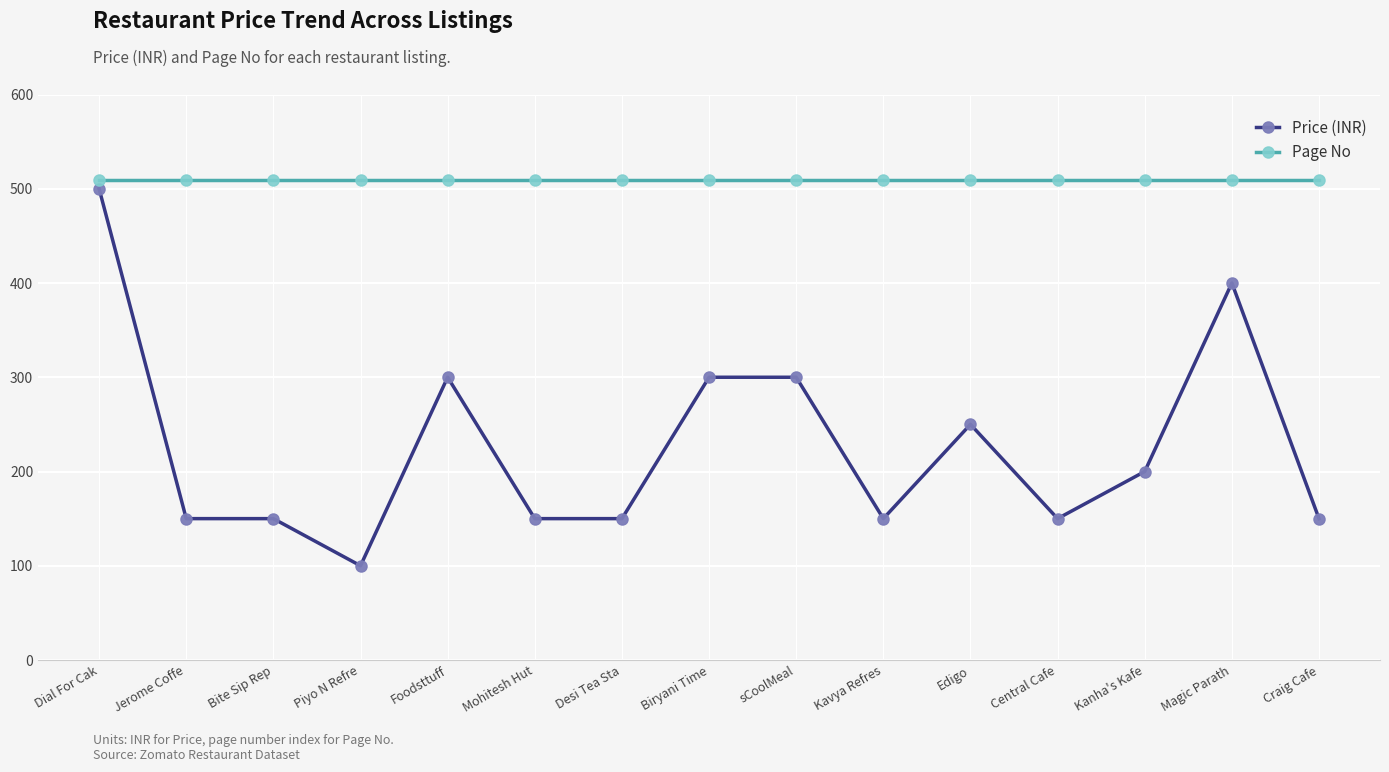

What is the difference between the highest and lowest values at Biryani Time?

209